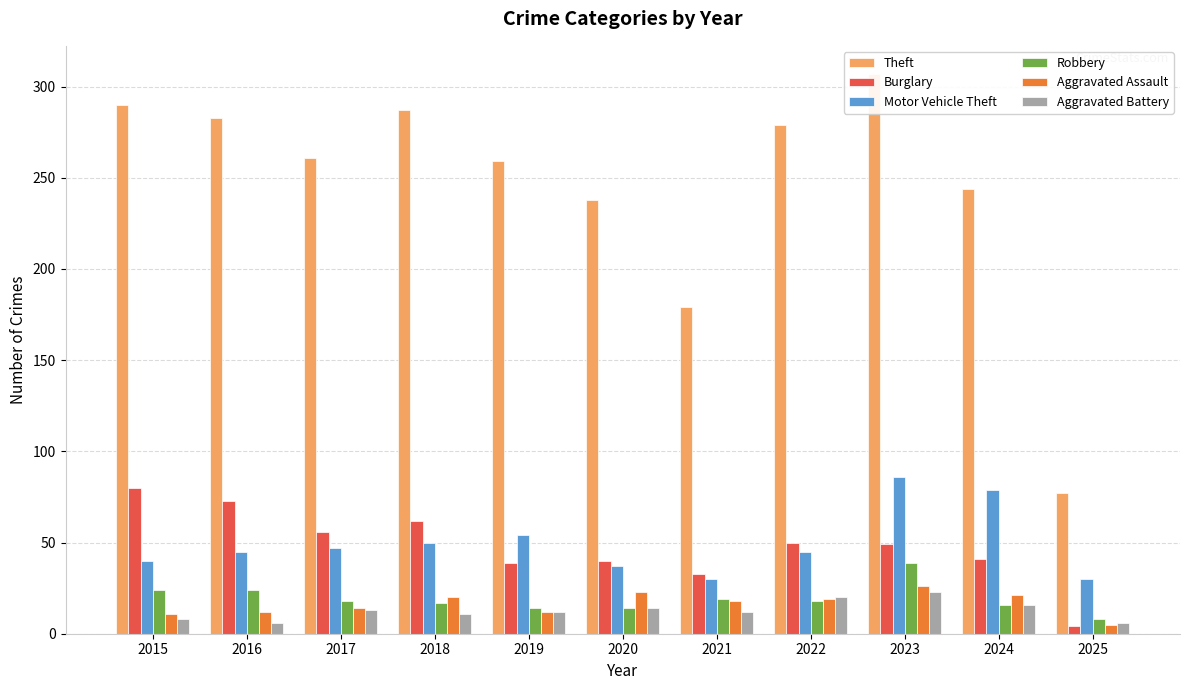

At which label does Motor Vehicle Theft reach its peak?

2023